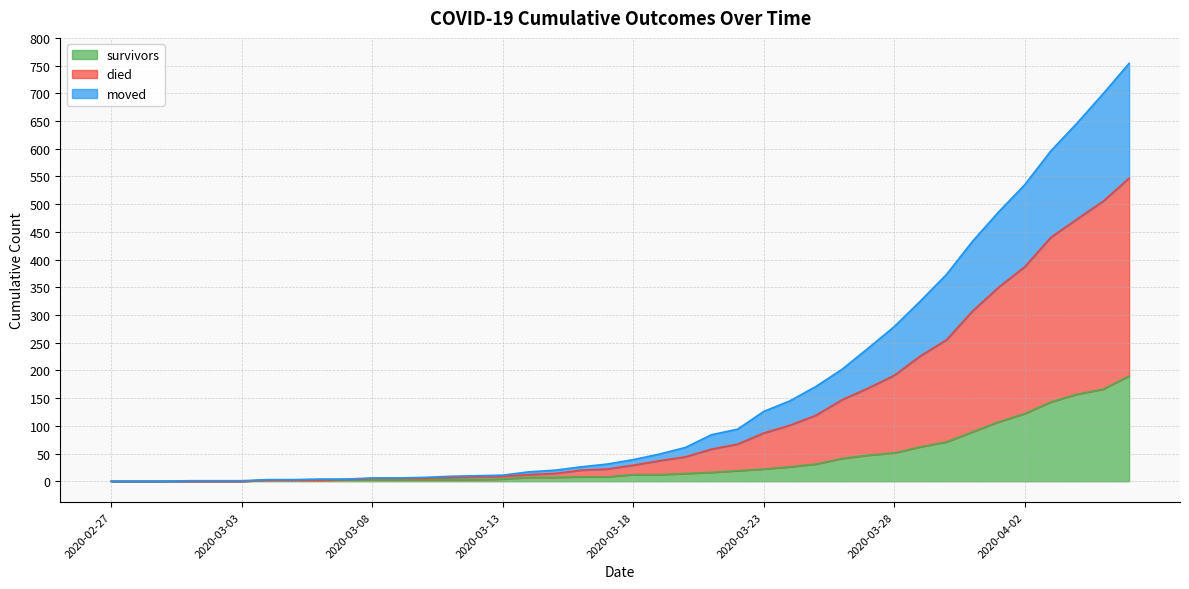

Between 2020-03-26 and 2020-04-04, which series saw the biggest shift?

died